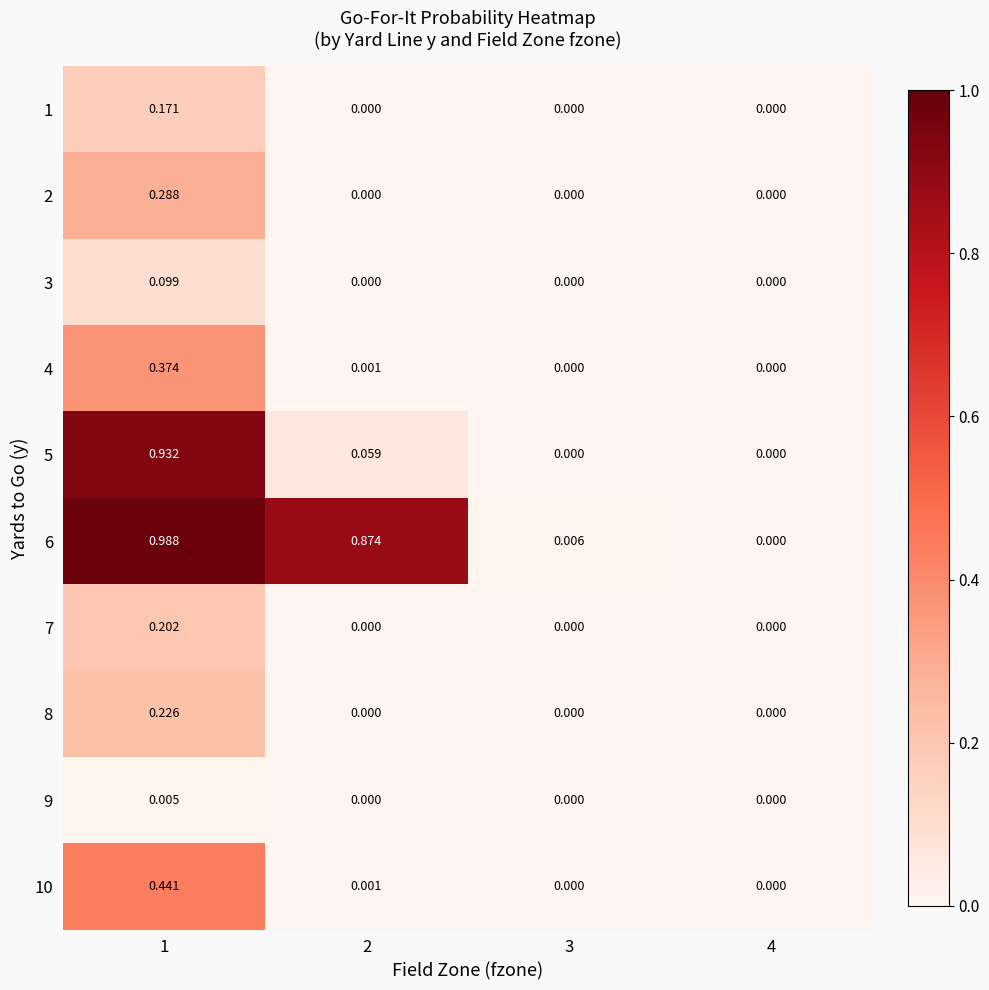

Rank the series by their maximum value, from highest to lowest.

6, 5, 10, 4, 2, 8, 7, 1, 3, 9